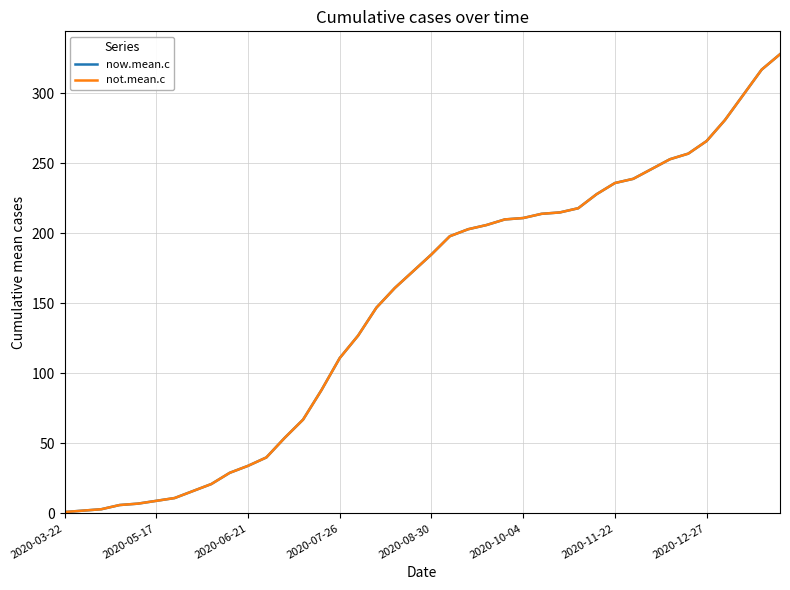

Is this an area chart (filled region under the line)?

No